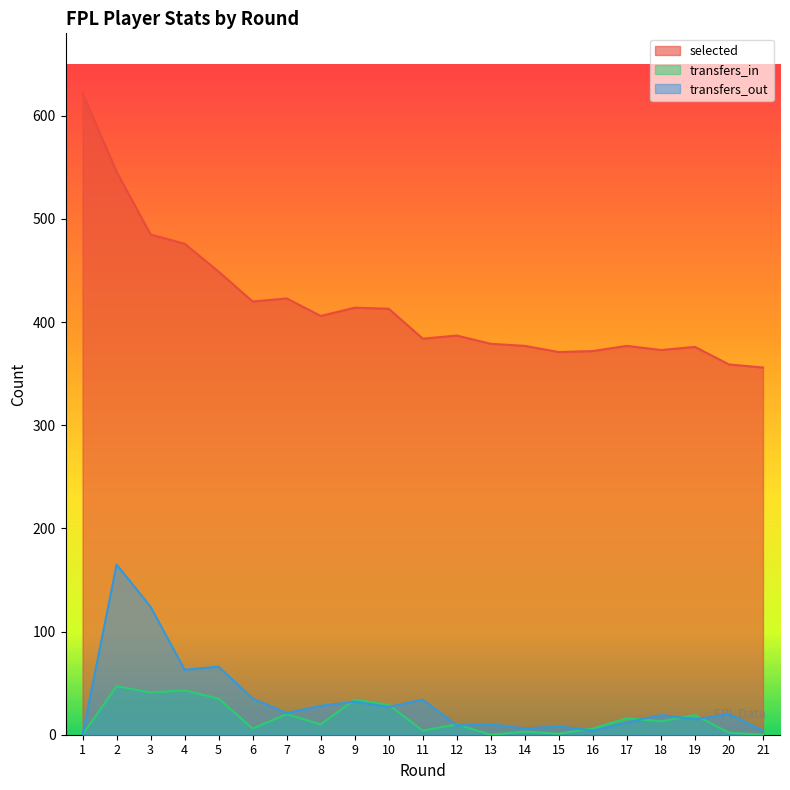

Where do transfers_in and transfers_out first cross each other?

8 and 9